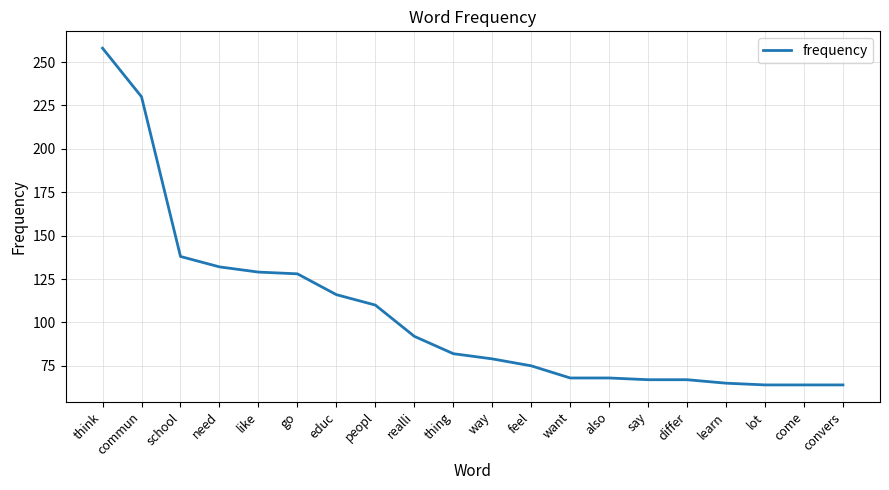

Is it true that the value at school is 138?

True